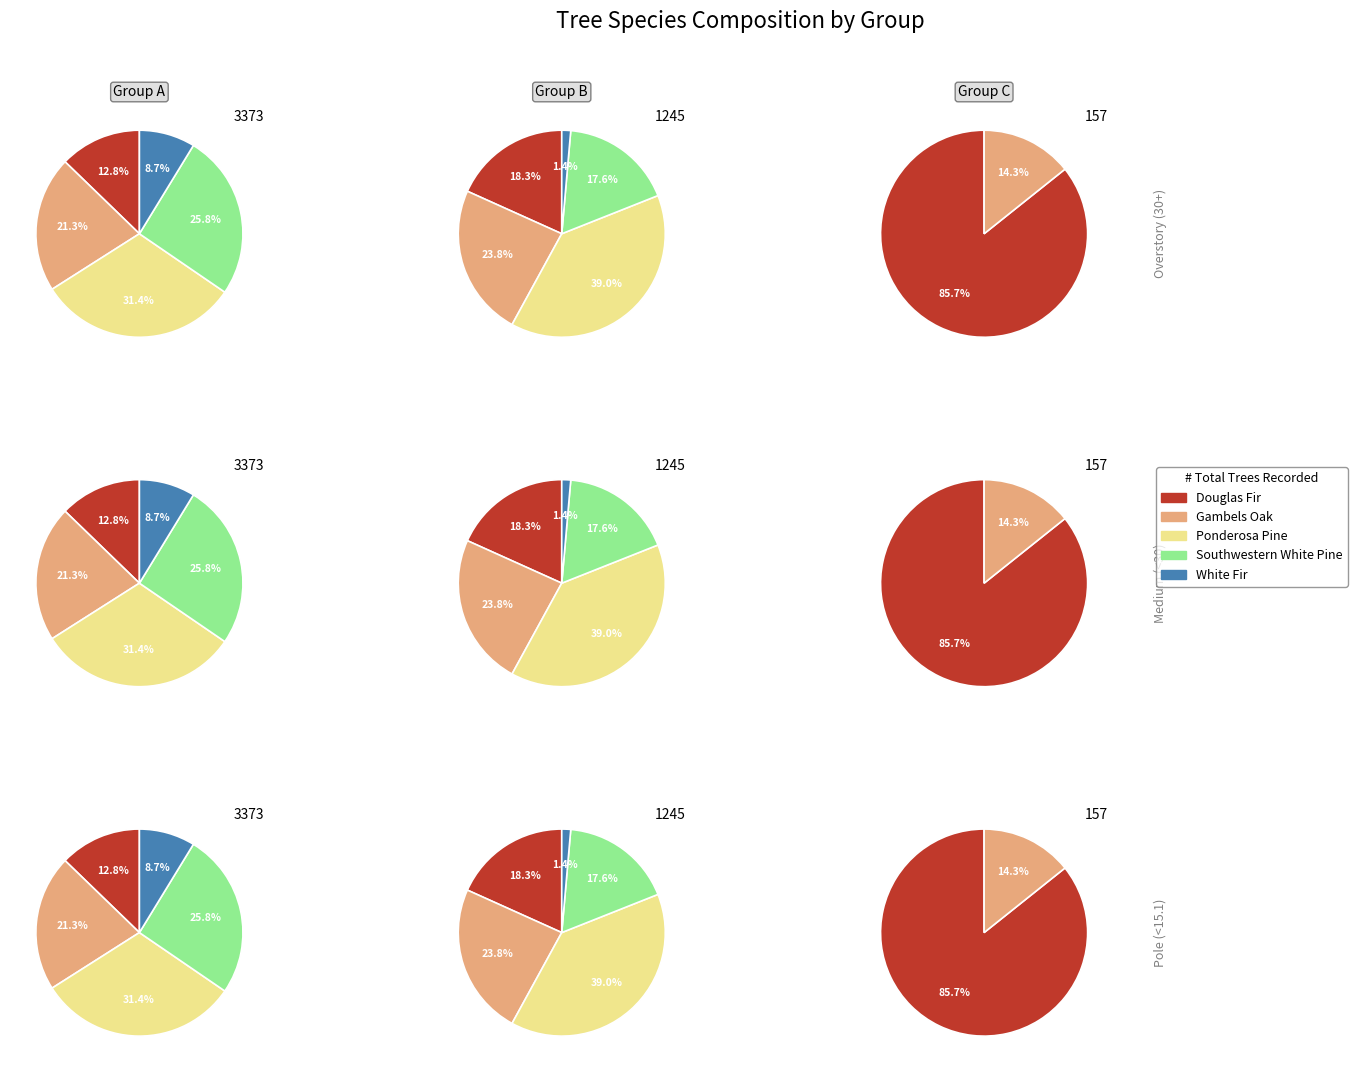

Does 3.1 account for over 50% of the chart?

No